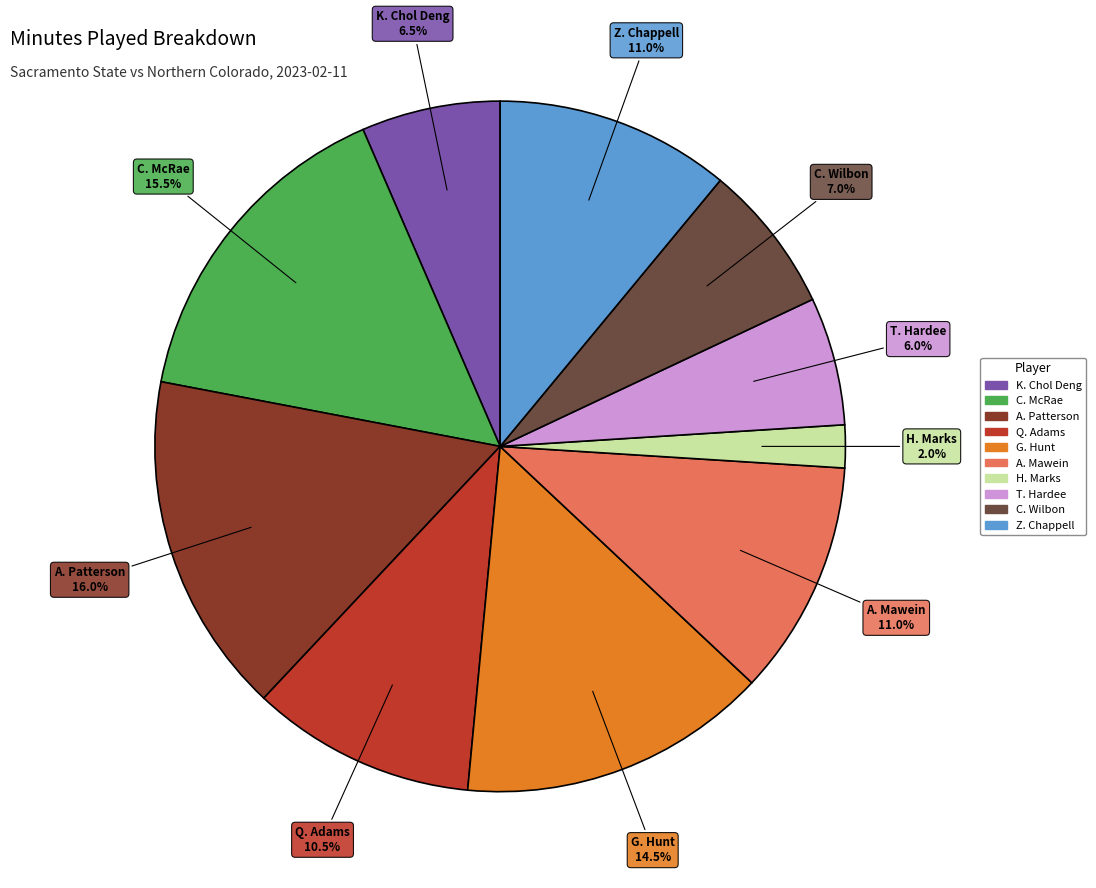

Which has a higher value, K. Chol Deng or Z. Chappell?

Z. Chappell